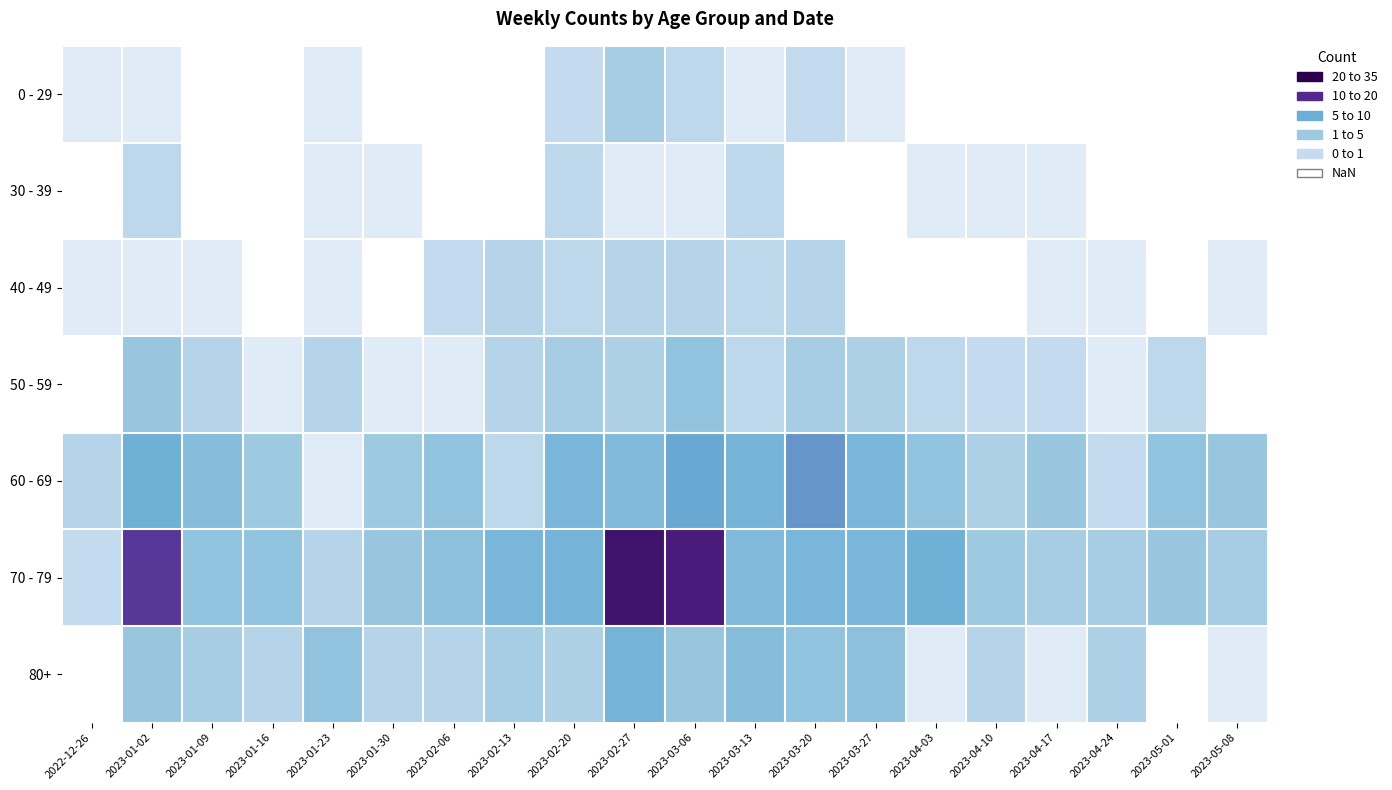

Rank the series at 2023-04-03 from highest to lowest value.

70 - 79, 60 - 69, 50 - 59, 30 - 39, 80+, 0 - 29, 40 - 49